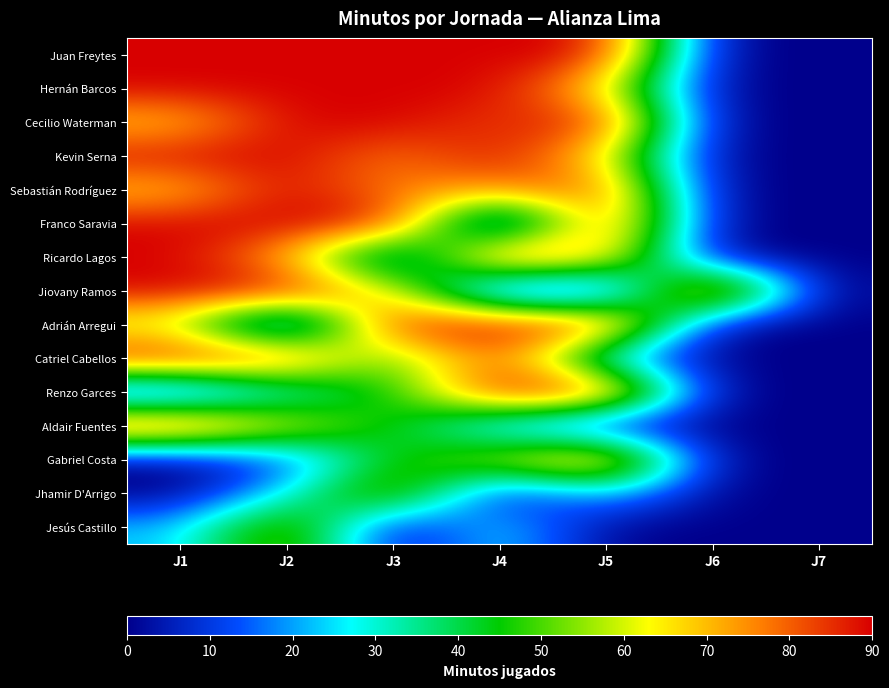

Which series has the largest total across all categories?

Juan Freytes